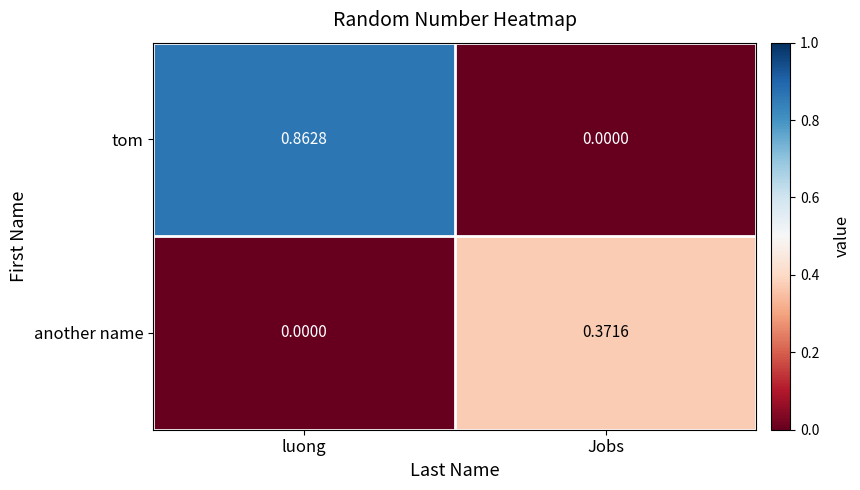

At which category is the sum across all series the highest?

luong